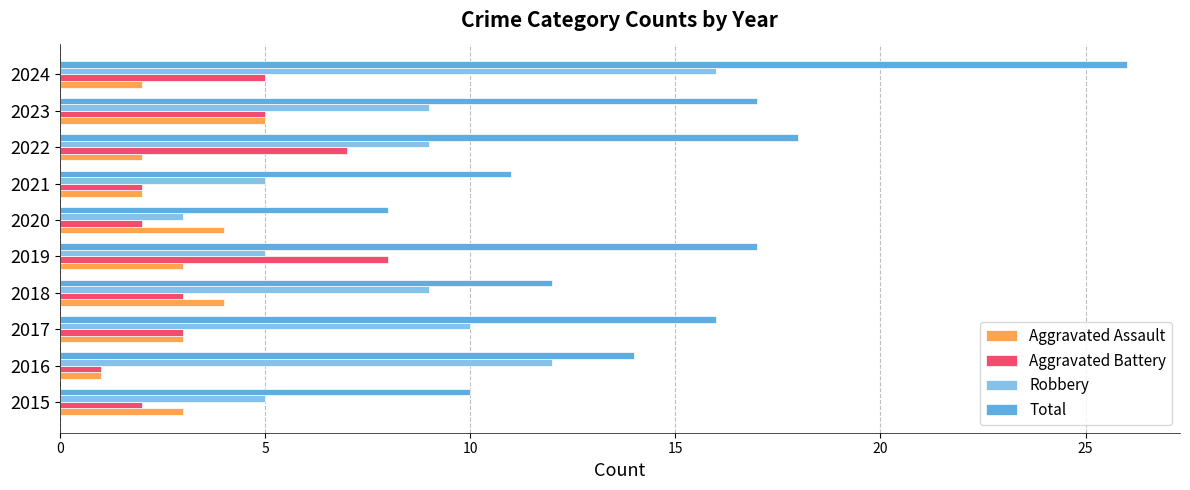

True or false: Total has a value of 26 at 2024.

True